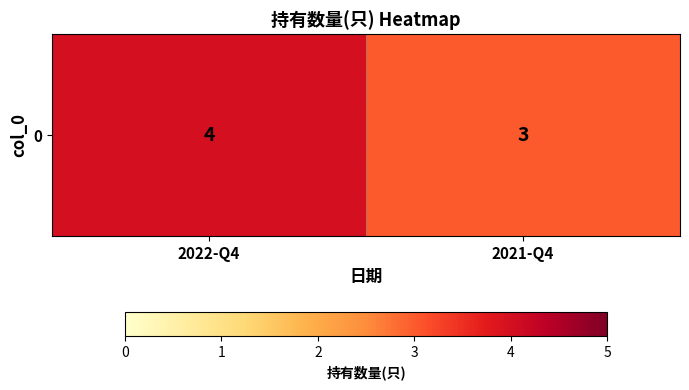

List the labels in order of value, largest first.

2022-Q4, 2021-Q4